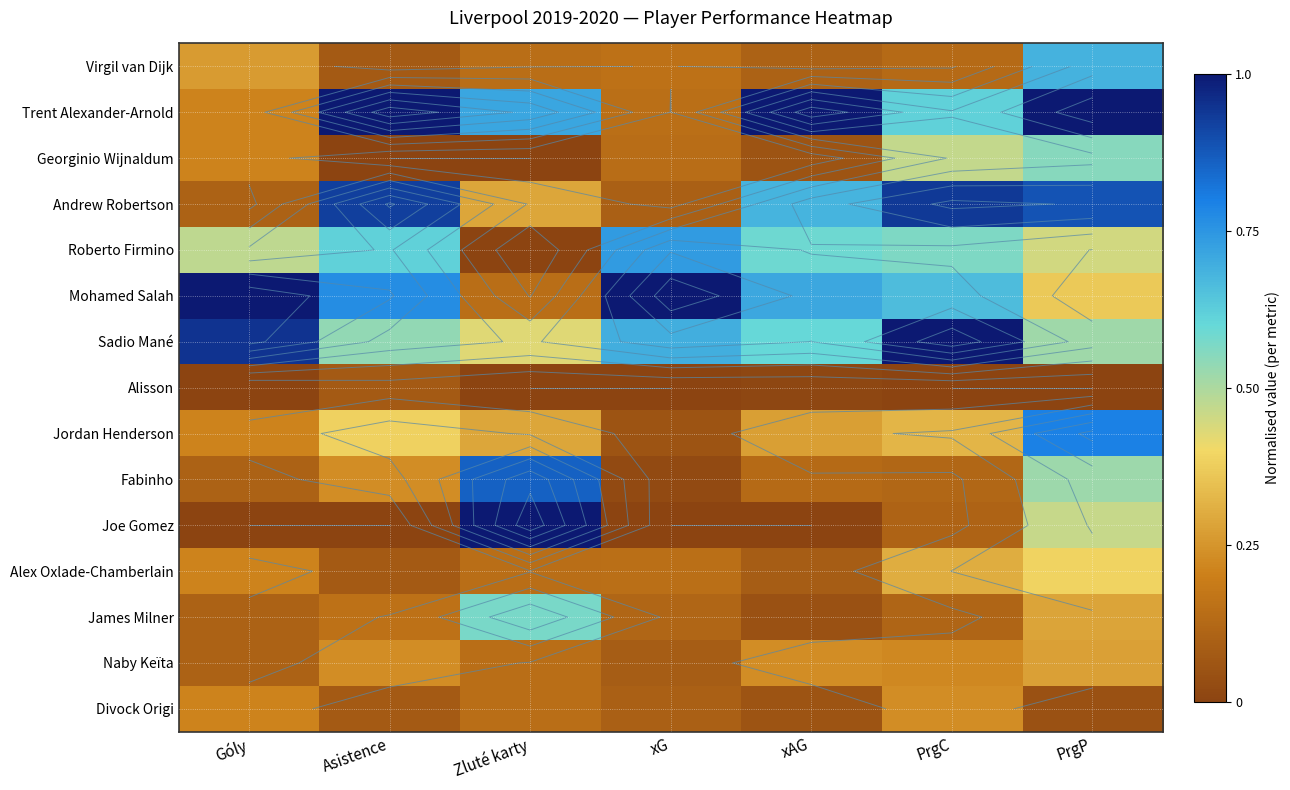

At which category is the sum across all series the highest?

PrgP